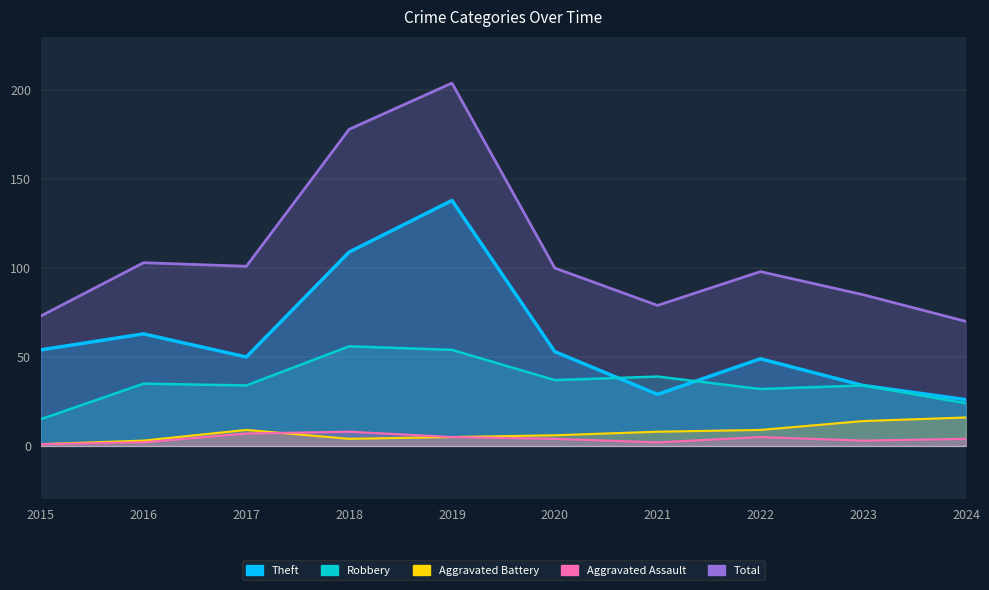

True or false: Total has more than 2 interior local peaks.

True